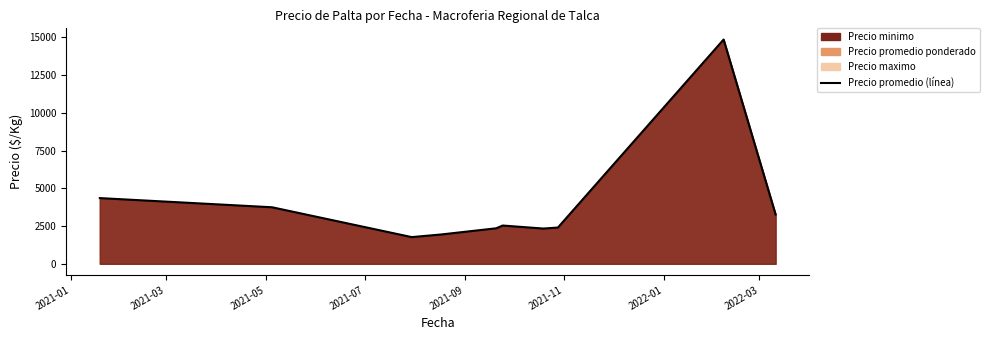

What is the maximum value shown in the chart?

14850.0